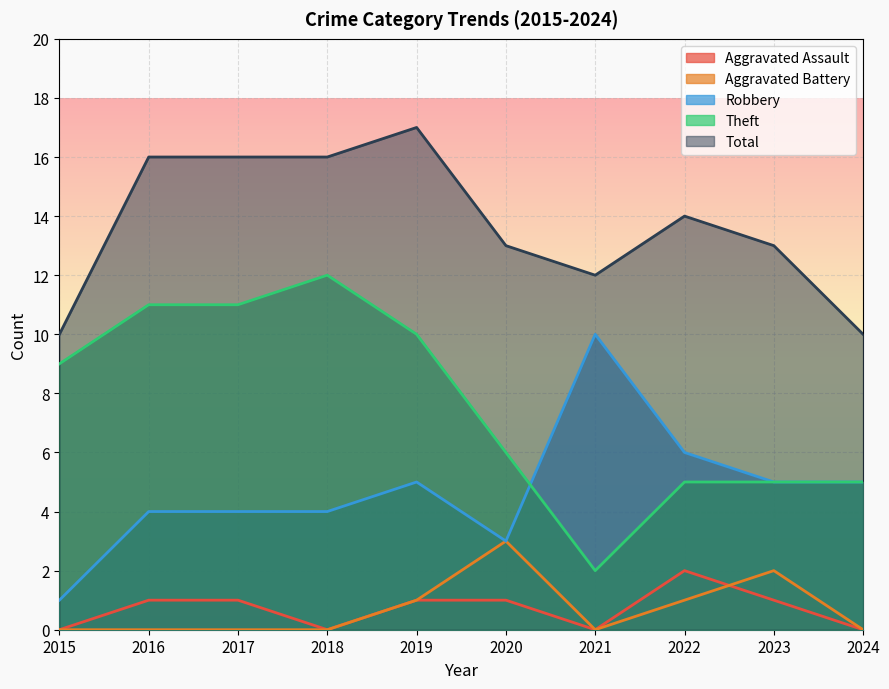

Reading left to right, what are all the values shown in this chart?

Aggravated Assault: 2015=0	2016=1	2017=1	2018=0	2019=1	2020=1	2021=0	2022=2	2023=1	2024=0
Aggravated Battery: 2015=0	2016=0	2017=0	2018=0	2019=1	2020=3	2021=0	2022=1	2023=2	2024=0
Robbery: 2015=1	2016=4	2017=4	2018=4	2019=5	2020=3	2021=10	2022=6	2023=5	2024=5
Theft: 2015=9	2016=11	2017=11	2018=12	2019=10	2020=6	2021=2	2022=5	2023=5	2024=5
Total: 2015=10	2016=16	2017=16	2018=16	2019=17	2020=13	2021=12	2022=14	2023=13	2024=10